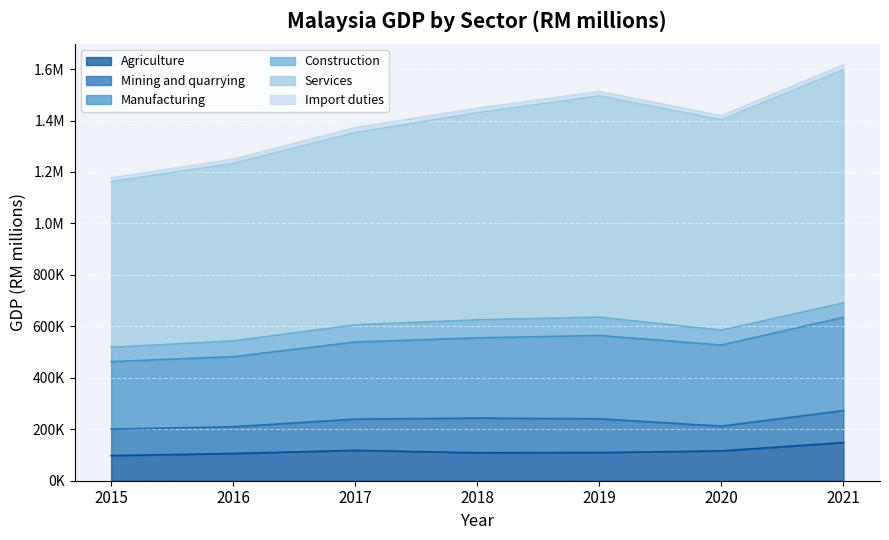

True or false: Services has more than 0 interior local peaks.

True